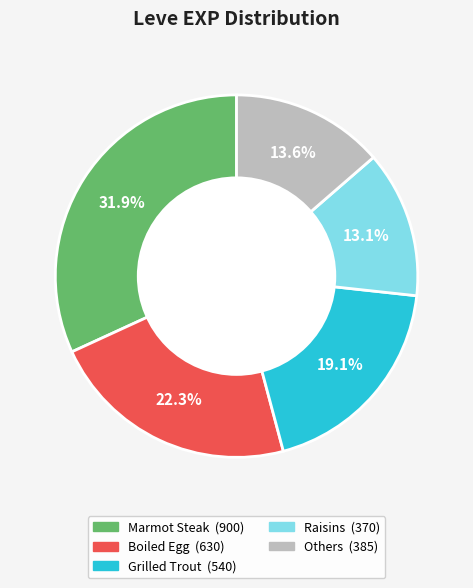

Is there a majority slice in this chart?

No